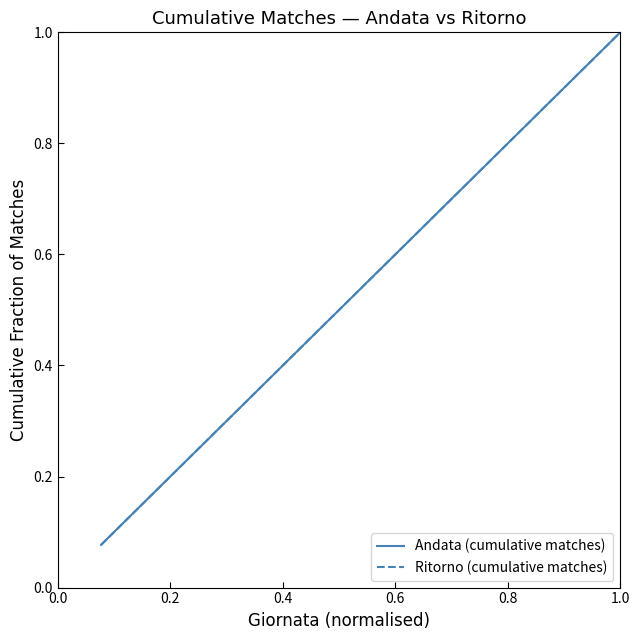

Is this an area chart (filled region under the line)?

No